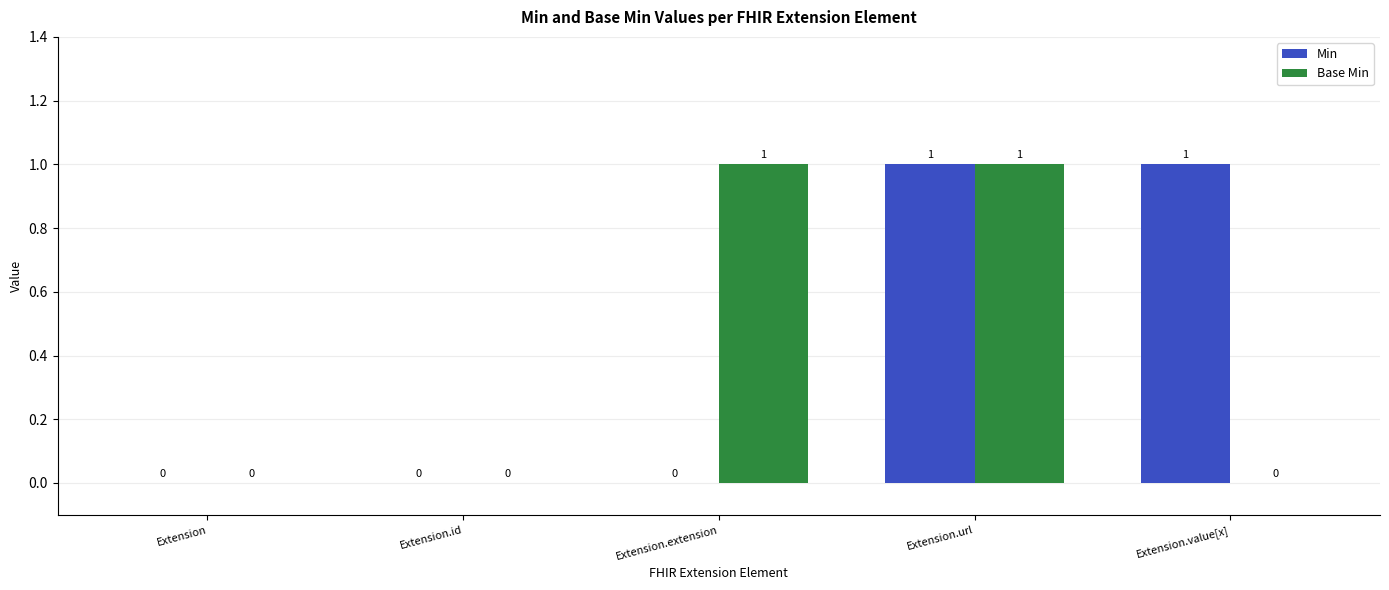

Reading right to left, extract all data points from this chart.

Min: Extension.value[x]=1	Extension.url=1	Extension.extension=0	Extension.id=0	Extension=0
Base Min: Extension.value[x]=0	Extension.url=1	Extension.extension=1	Extension.id=0	Extension=0